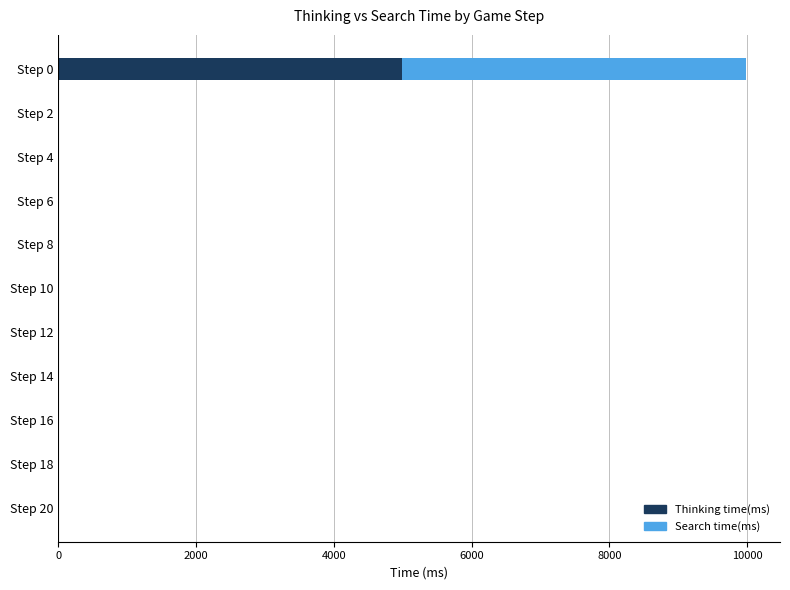

What is the highest value of the Thinking time(ms) series?

4990